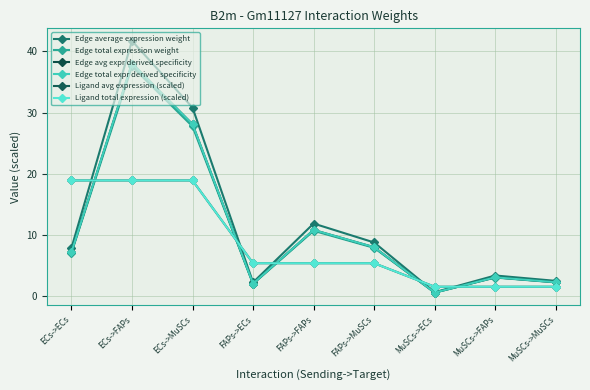

True or false: Ligand avg expression (scaled) has more than 0 interior local peaks.

False